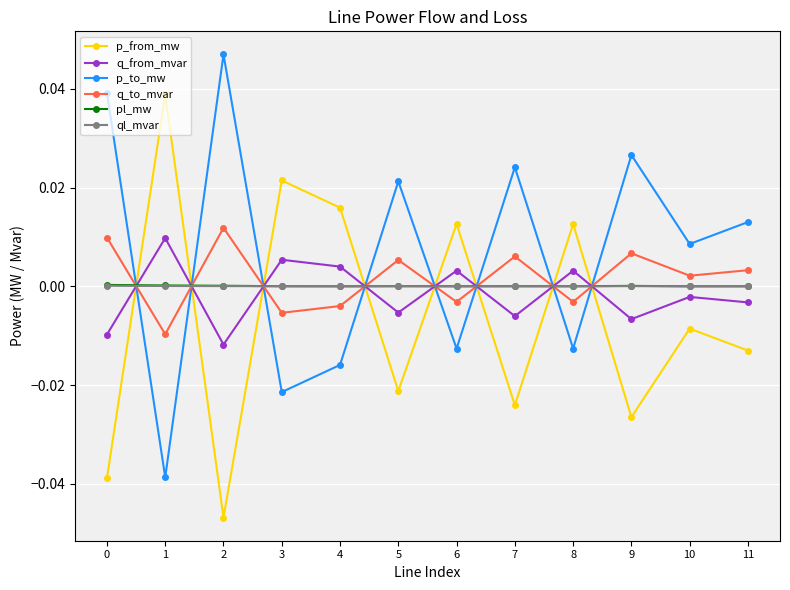

How many times do q_from_mvar and q_to_mvar cross each other?

8